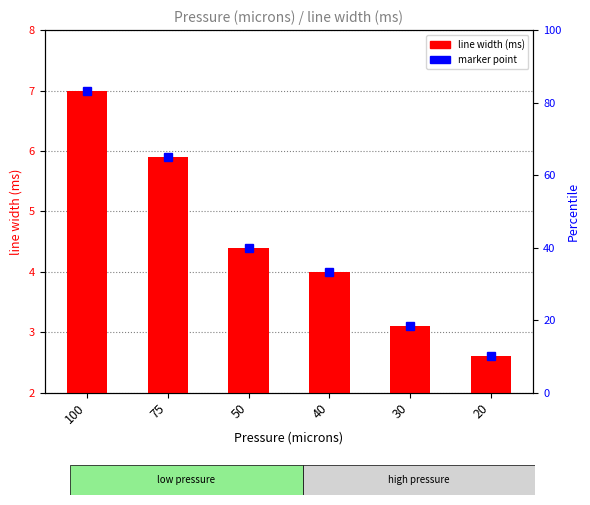

What is the average value?

4.5